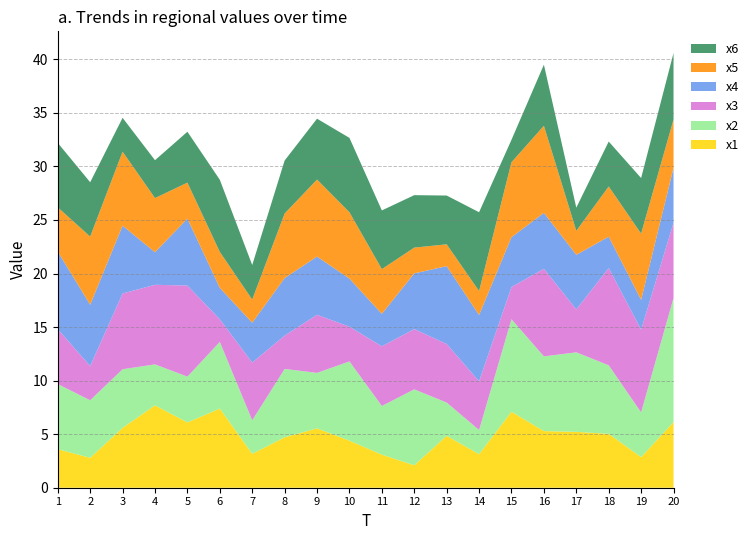

Reading left to right, what are all the values shown in this chart?

x1: 1=3.6	2=2.8	3=5.6	4=7.7	5=6.1	6=7.4	7=3.2	8=4.7	9=5.5	10=4.4	11=3.1	12=2.1	13=4.8	14=3.1	15=7.1	16=5.3	17=5.2	18=5.0	19=2.9	20=6.1
x2: 1=6.1	2=5.4	3=5.5	4=3.8	5=4.3	6=6.2	7=3.1	8=6.4	9=5.2	10=7.4	11=4.5	12=7.1	13=3.1	14=2.3	15=8.6	16=7.0	17=7.4	18=6.4	19=4.2	20=11.6
x3: 1=5.1	2=3.2	3=7.1	4=7.4	5=8.5	6=2.1	7=5.4	8=3.1	9=5.4	10=3.2	11=5.6	12=5.6	13=5.5	14=4.5	15=3.0	16=8.2	17=4.0	18=9.1	19=7.7	20=7.0
x4: 1=7.2	2=5.7	3=6.3	4=3.0	5=6.2	6=2.9	7=3.7	8=5.4	9=5.4	10=4.5	11=3.0	12=5.2	13=7.3	14=6.2	15=4.7	16=5.2	17=5.1	18=2.9	19=2.8	20=5.1
x5: 1=4.1	2=6.4	3=6.9	4=5.1	5=3.4	6=3.4	7=2.2	8=6.0	9=7.2	10=6.2	11=4.2	12=2.4	13=2.0	14=2.2	15=7.0	16=8.1	17=2.2	18=4.7	19=6.2	20=4.5
x6: 1=6.0	2=5.1	3=3.2	4=3.5	5=4.8	6=6.7	7=3.2	8=4.9	9=5.7	10=6.9	11=5.5	12=4.9	13=4.6	14=7.4	15=2.1	16=5.7	17=2.2	18=4.2	19=5.2	20=6.2